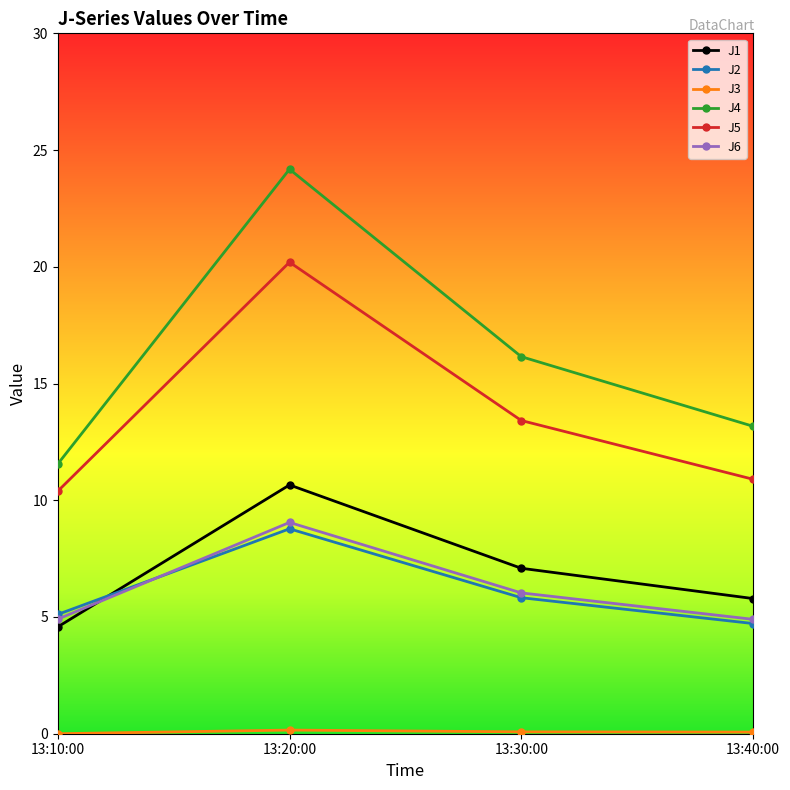

How many lines are shown in the chart?

6